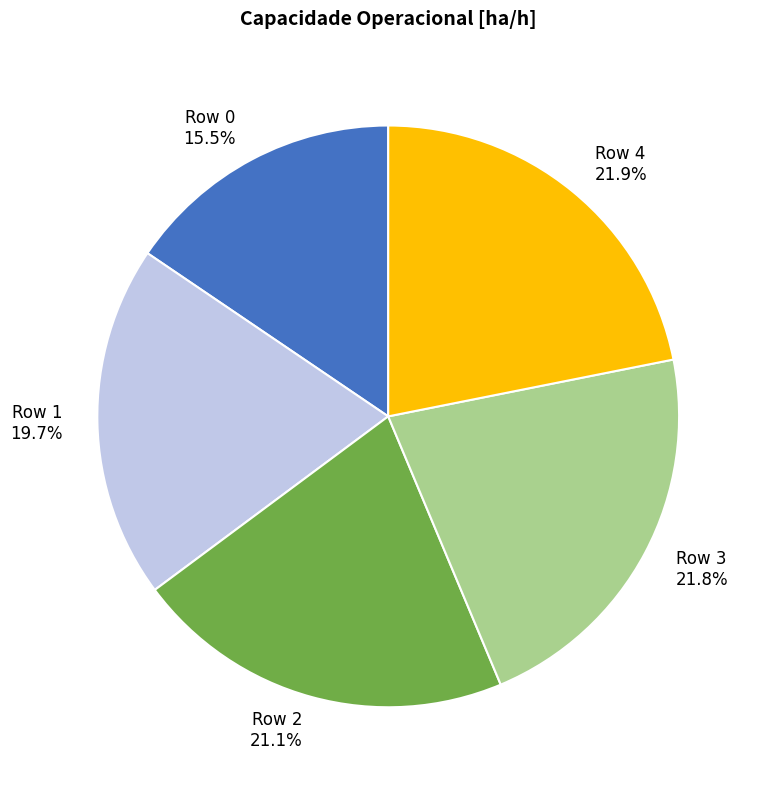

What percentage is the Row 4 slice, to the nearest percent?

22%